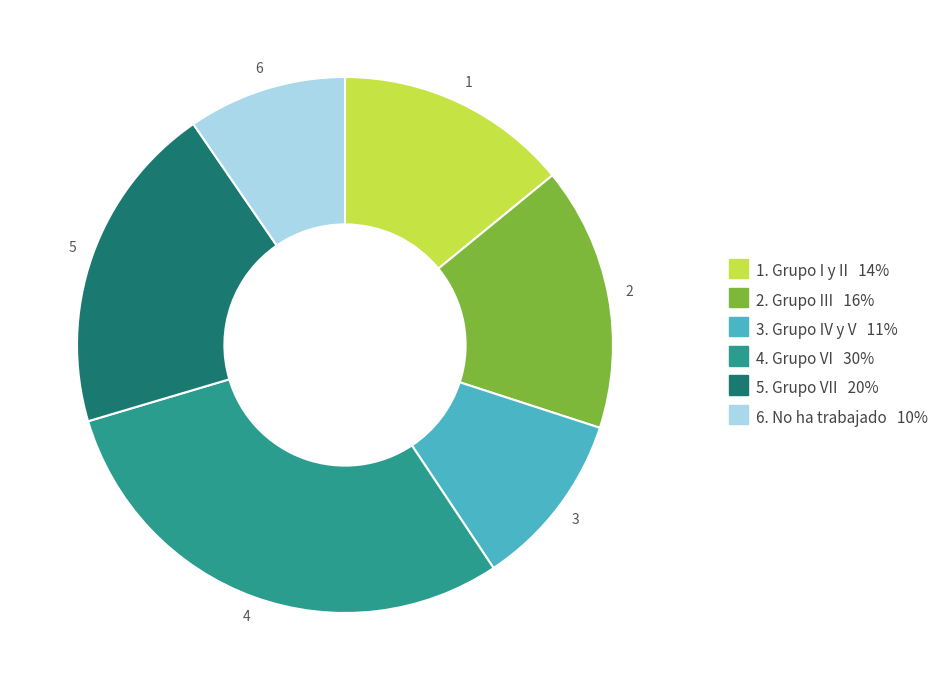

Does any single category account for the majority?

No